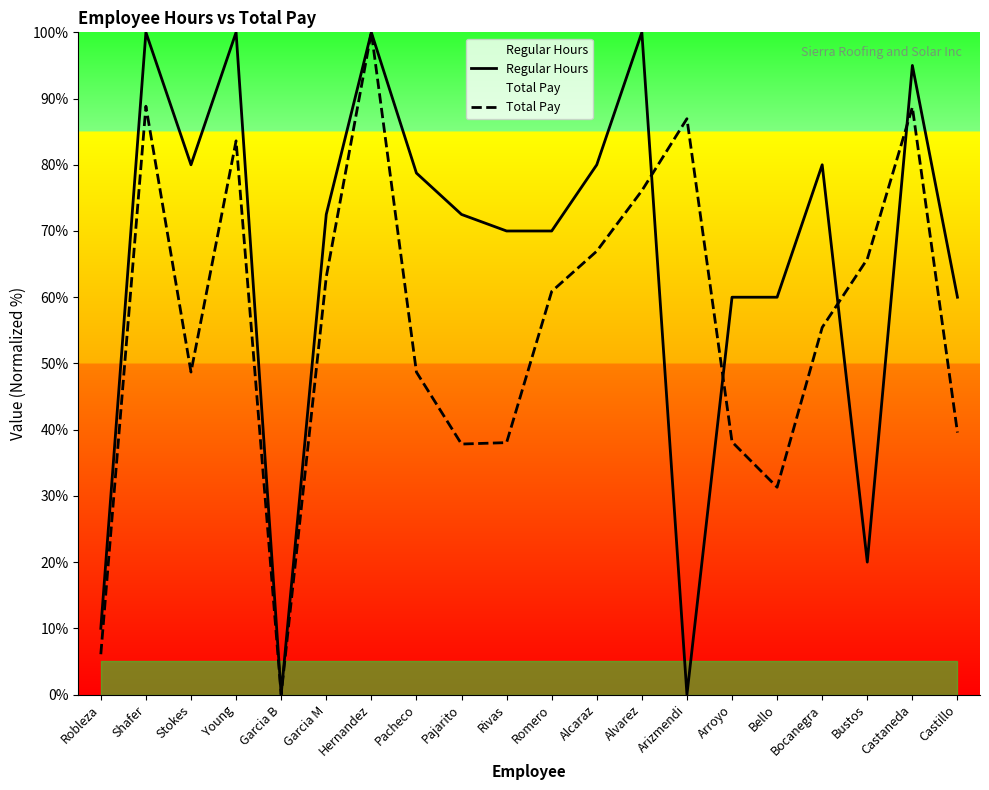

What value does the Total Pay series have at Stokes?

48.7